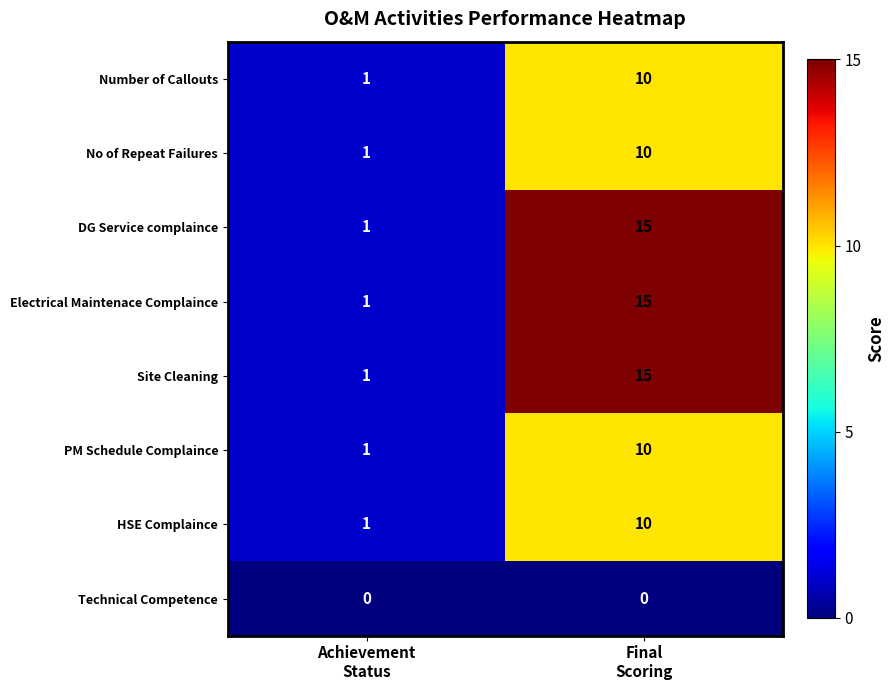

At which category is the sum across all series the highest?

Final
Scoring